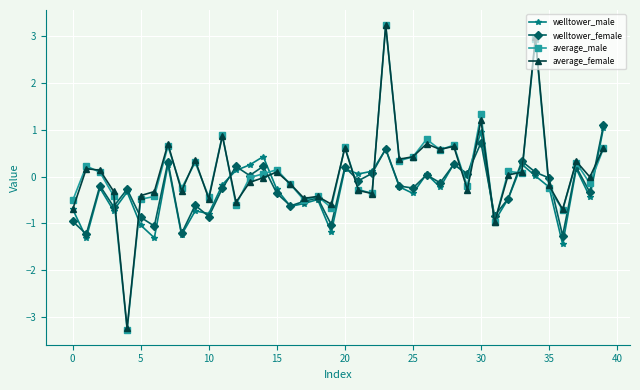

What is the value of the welltower_male point at the 7th from the left?

-1.3